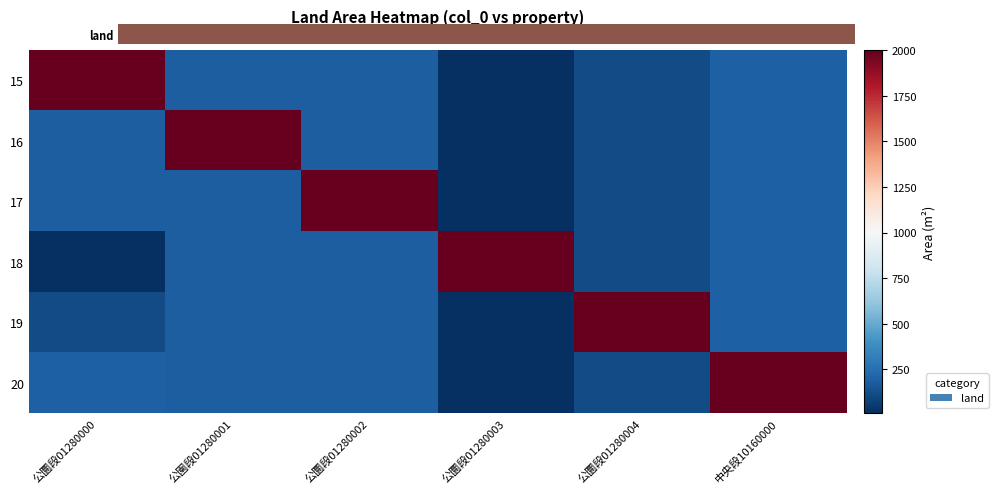

Which has a higher value, 公圜段01280000 or 公園段01280001?

公圜段01280000